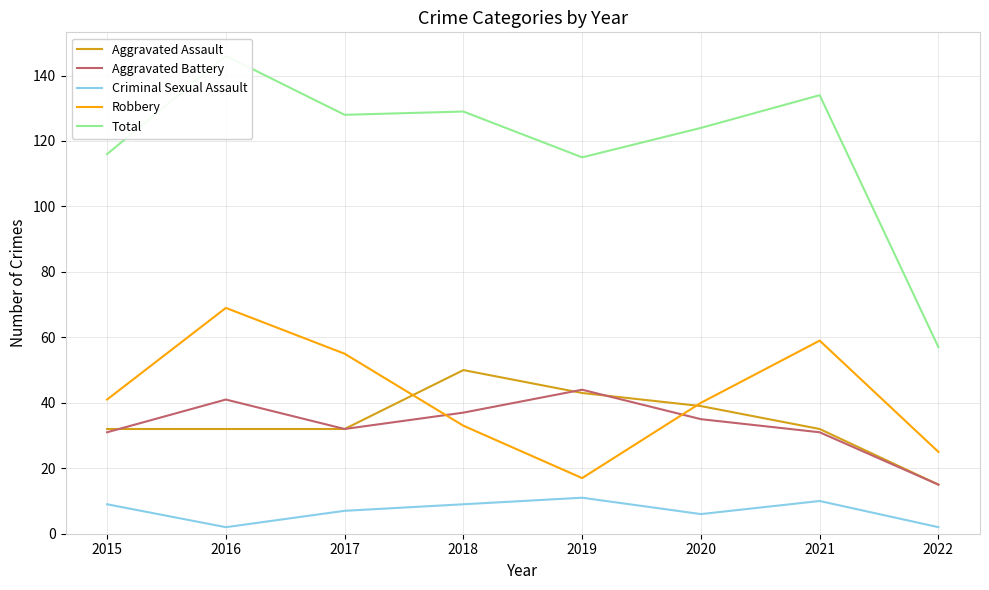

List the series in order of their peak value, highest first.

Total, Robbery, Aggravated Assault, Aggravated Battery, Criminal Sexual Assault